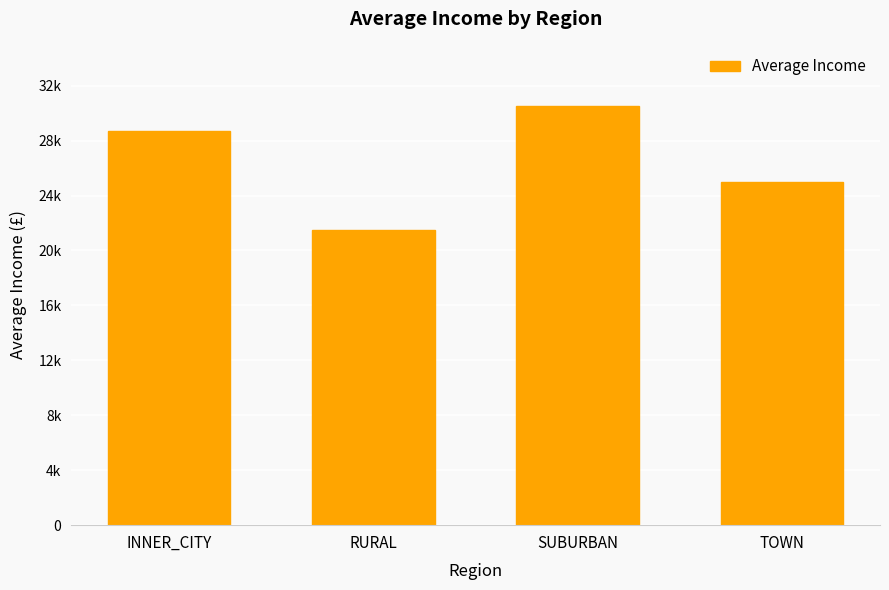

Is it true that the value at INNER_CITY is 28728.8?

True